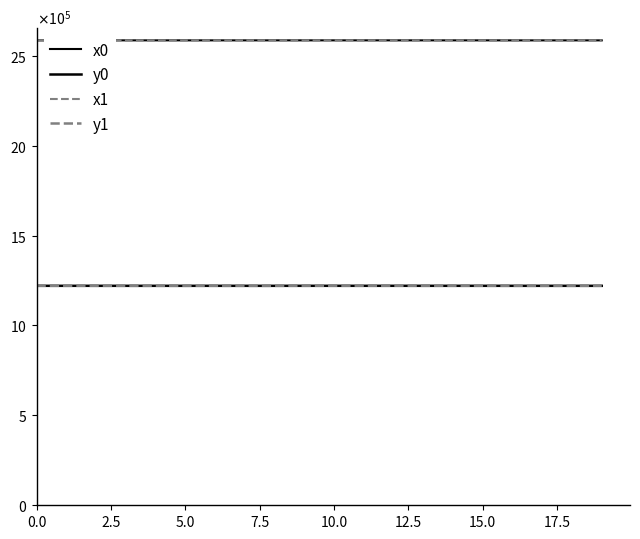

Does the chart display data point markers on the line(s)?

No